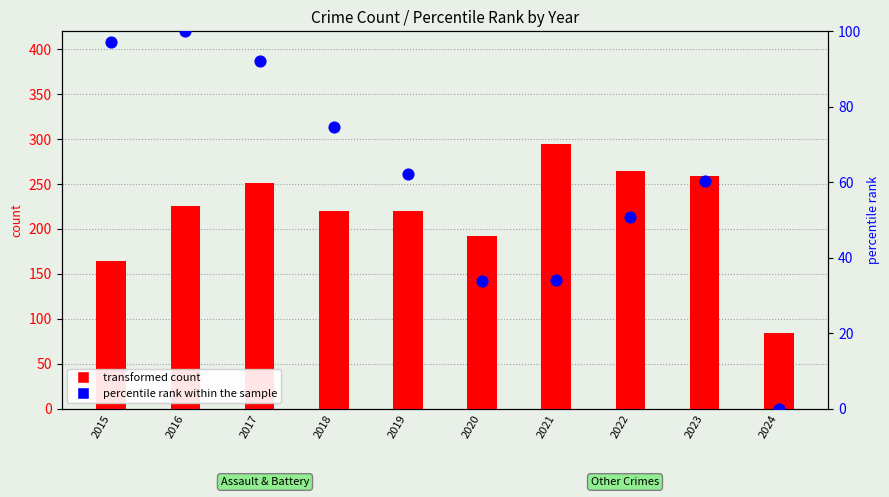

Which series reaches the minimum Y coordinate?

percentile rank within the sample